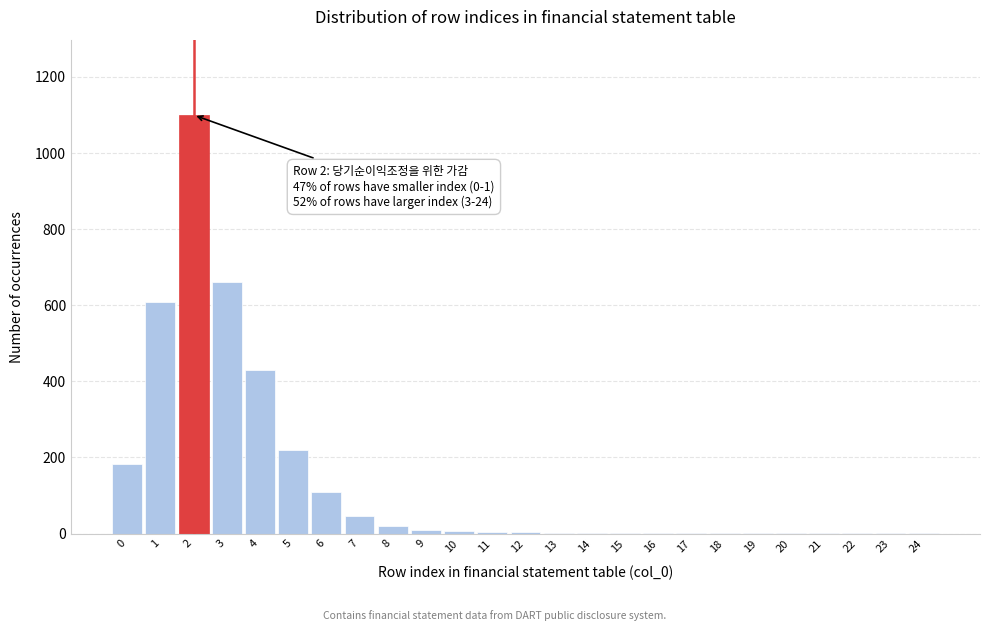

What is the greatest value displayed?

1100